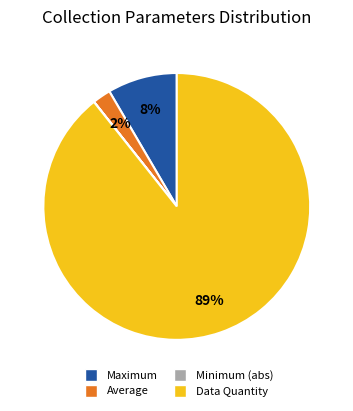

Is there any slice that represents more than half of the pie?

Yes